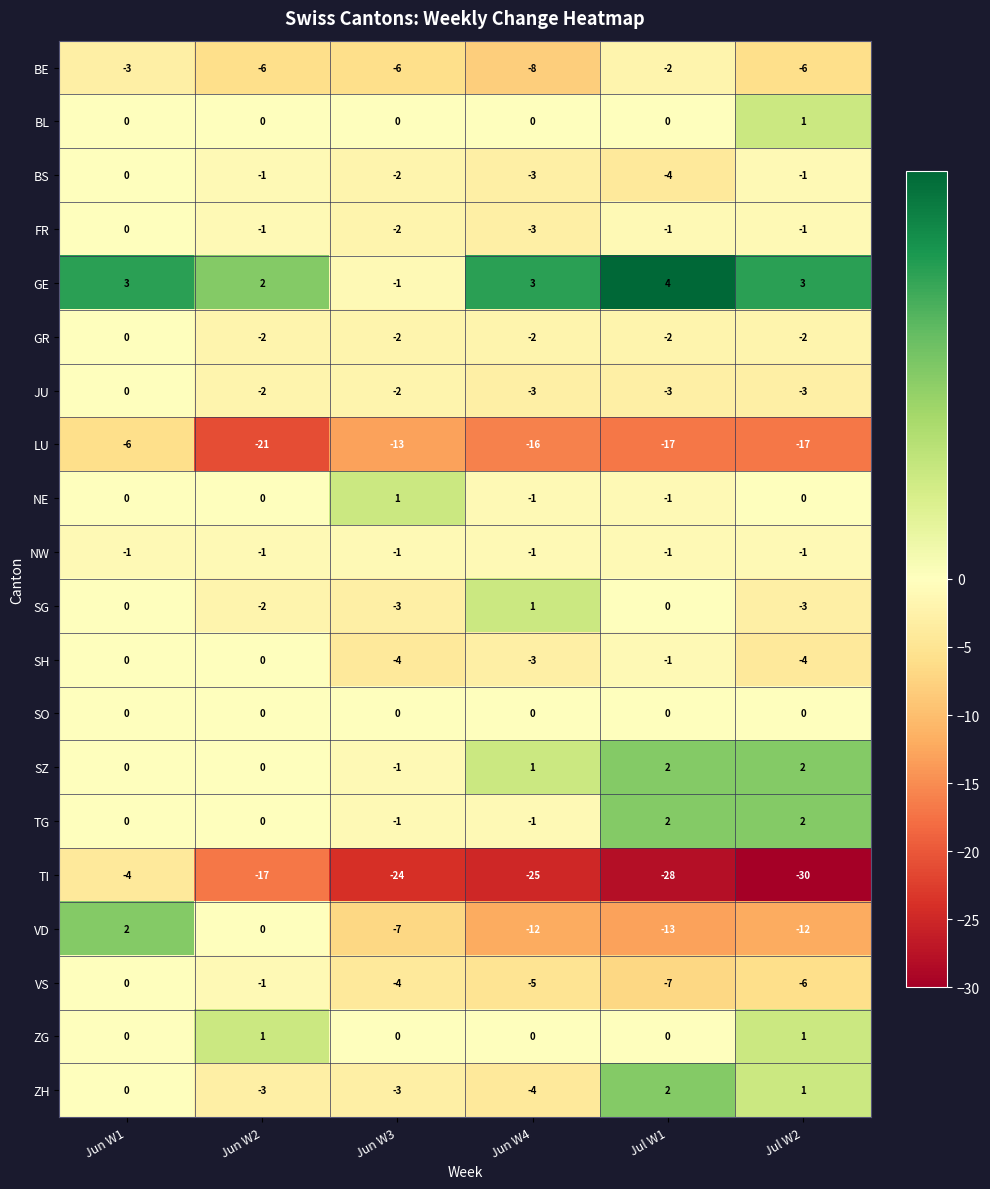

What is the total value across all series at Jun W1?

-9